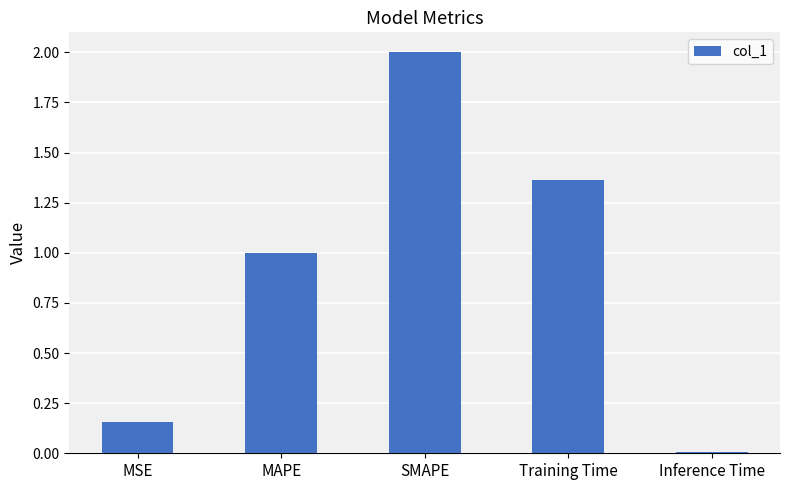

What is the average value?

0.9